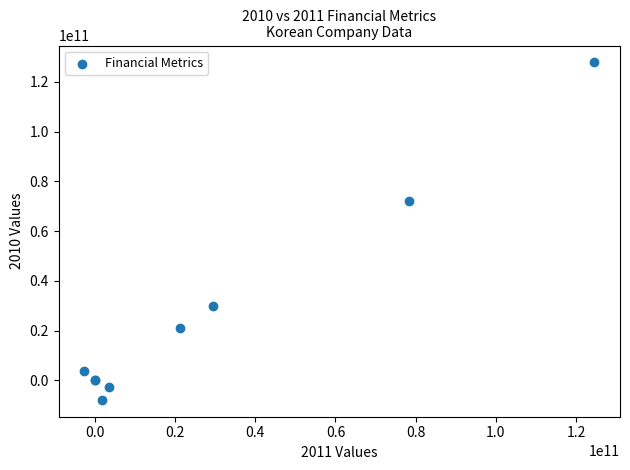

What Y value in the scatter plot is closest to 59976439539?

71926025815